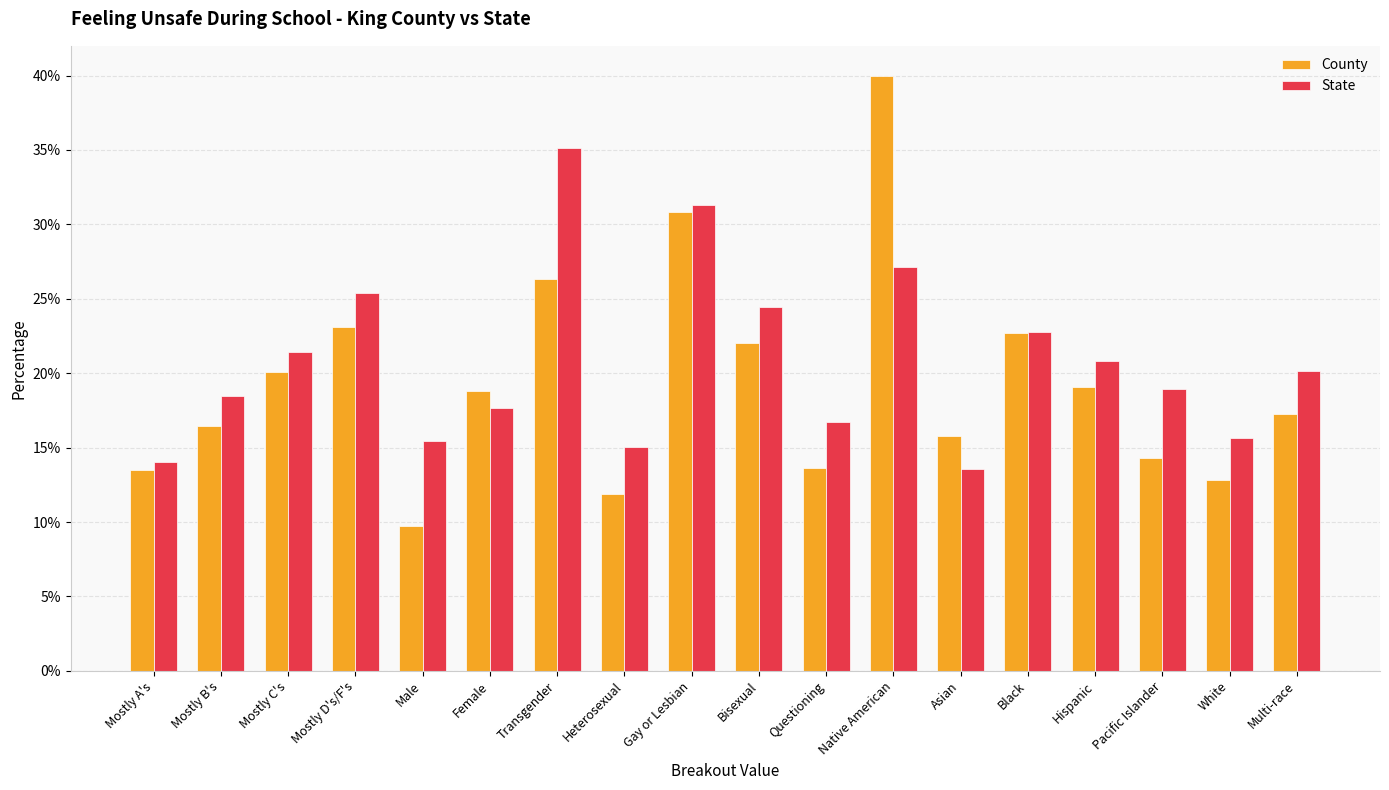

What is the label of the 4th bar from the left?

Mostly D's/F's